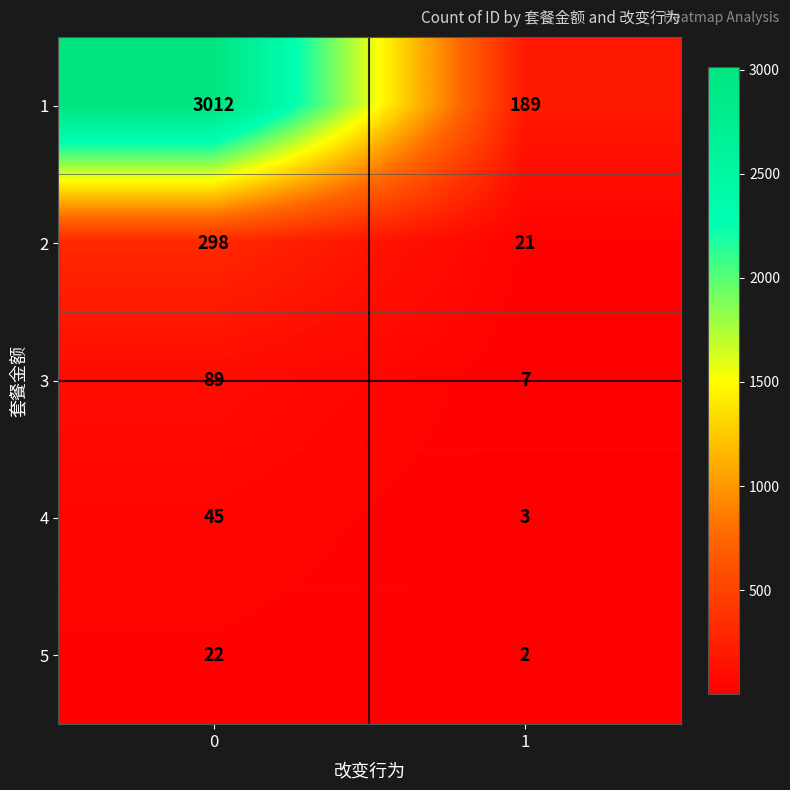

The 1 series shows 189 at 1. True or false?

True